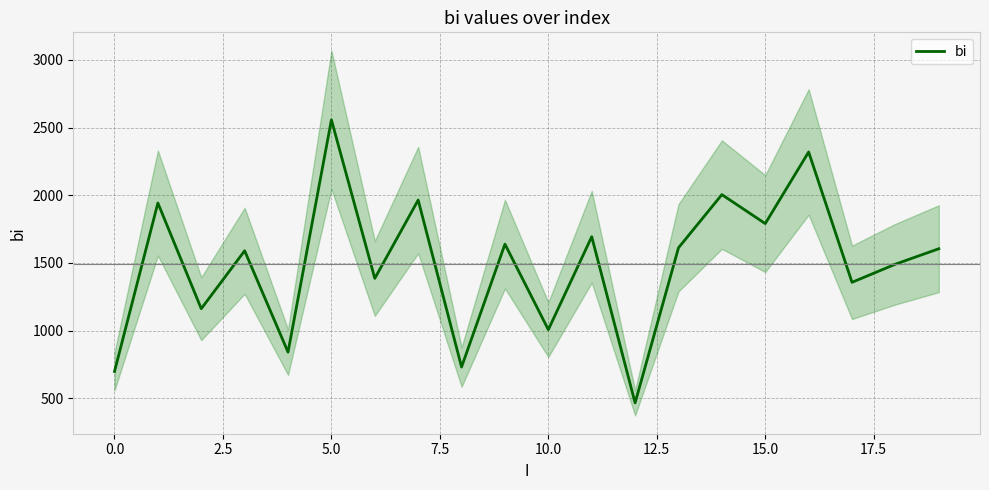

Count the number of categories in the chart.

20